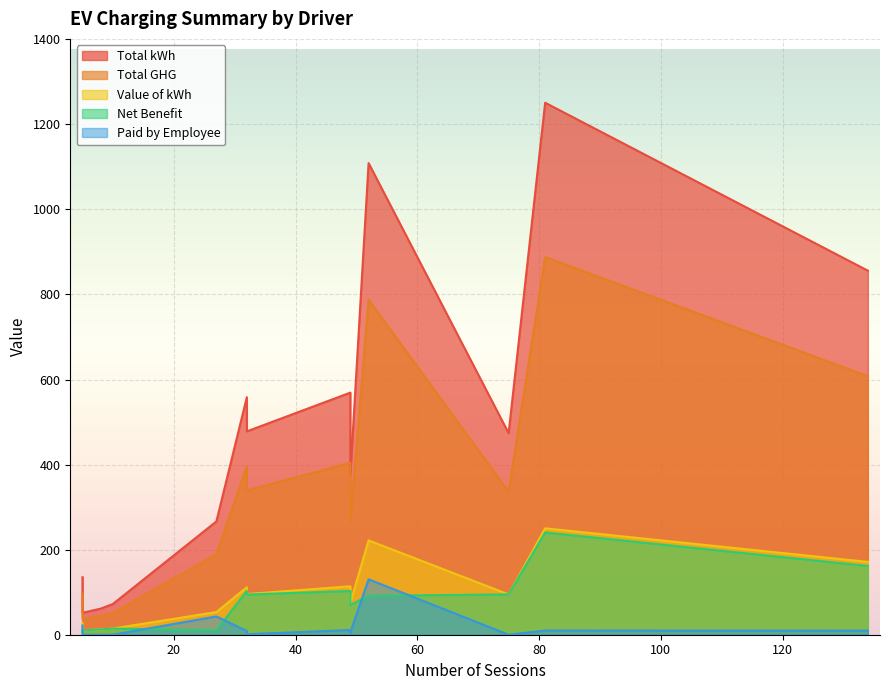

True or false: Total GHG and Value of kWh intersect in this chart.

False